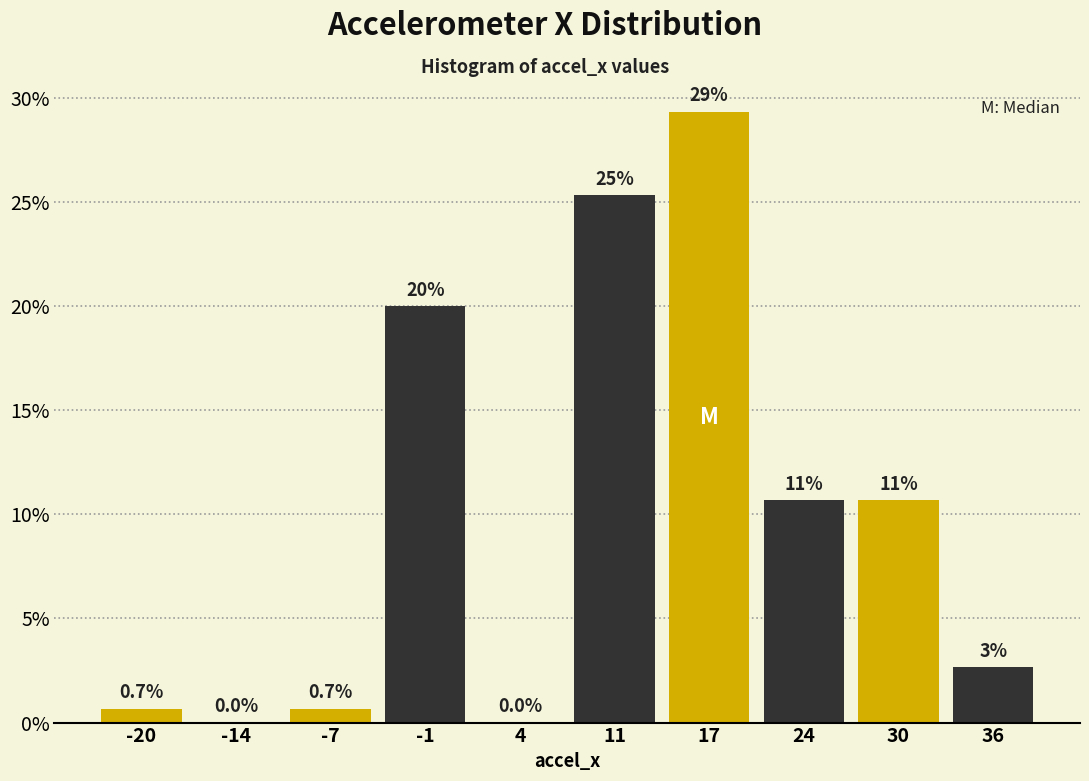

At which category does the chart reach its peak across all series?

17